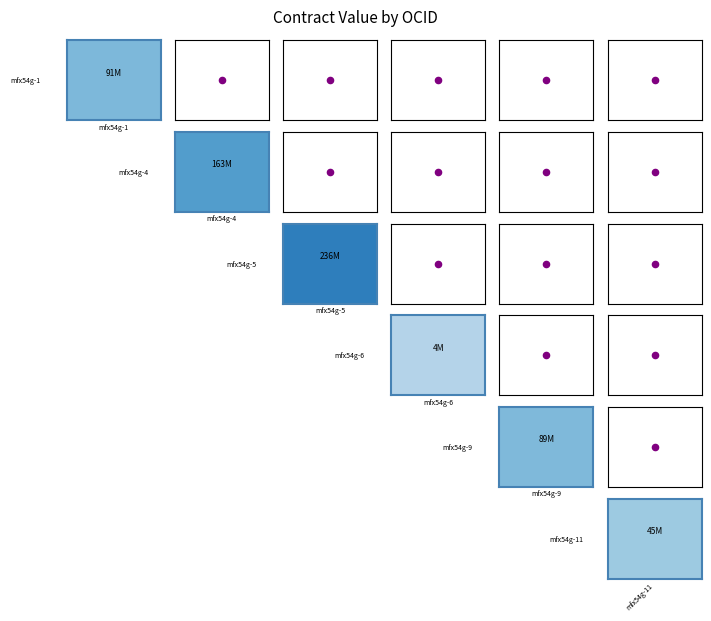

How many series are shown in this chart?

6